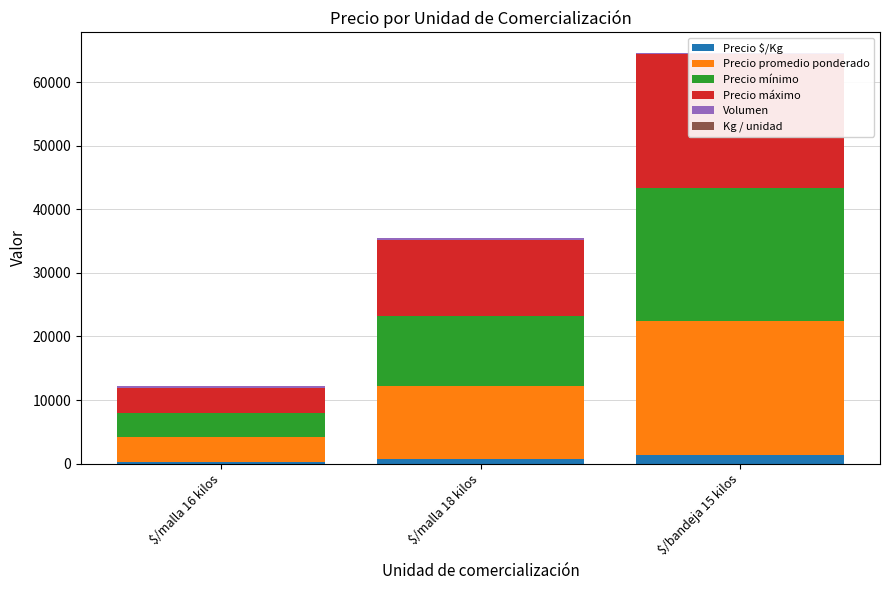

At which label does Precio mínimo reach its peak?

$/bandeja 15 kilos